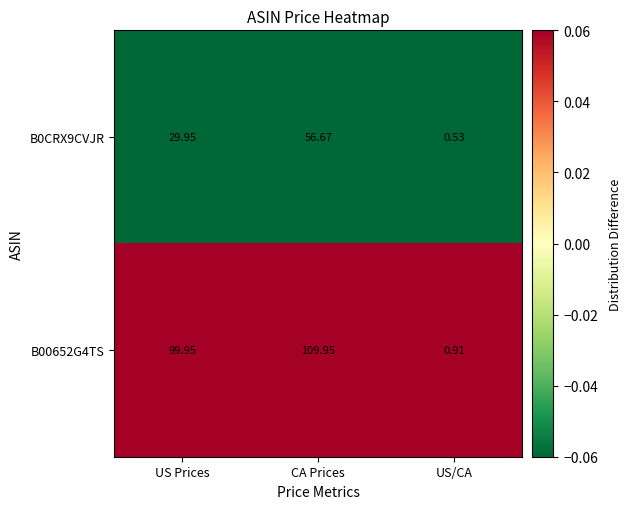

Which label corresponds to the largest value in the chart?

CA Prices